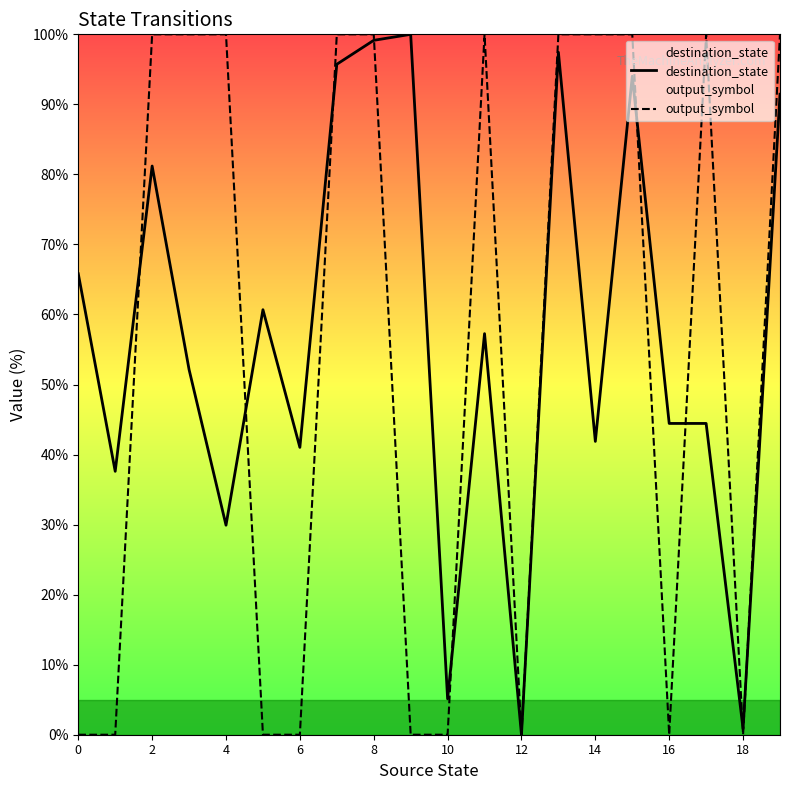

How many values in the destination_state series are below 57?

10